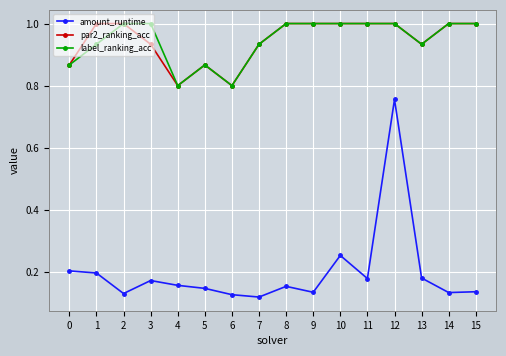

At which category does label_ranking_acc reach its first local valley?

4